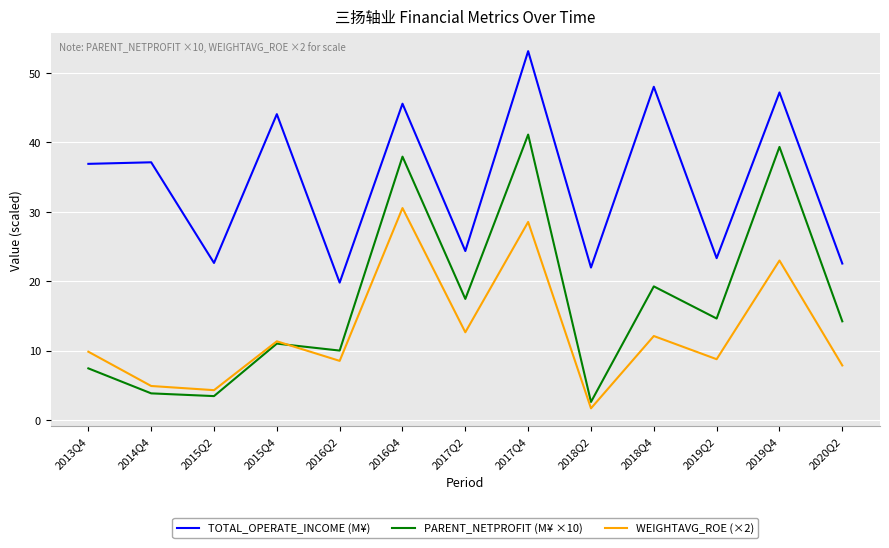

The value of WEIGHTAVG_ROE (×2) at 2016Q2 is 8.5. True or false?

True